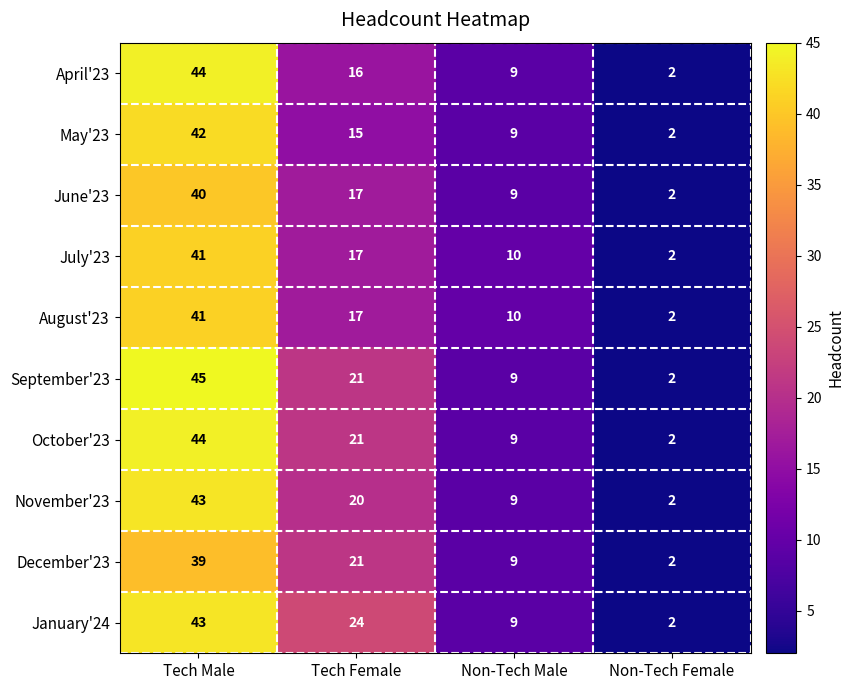

What value does the April'23 series have at Non-Tech Male, to the nearest 10?

10